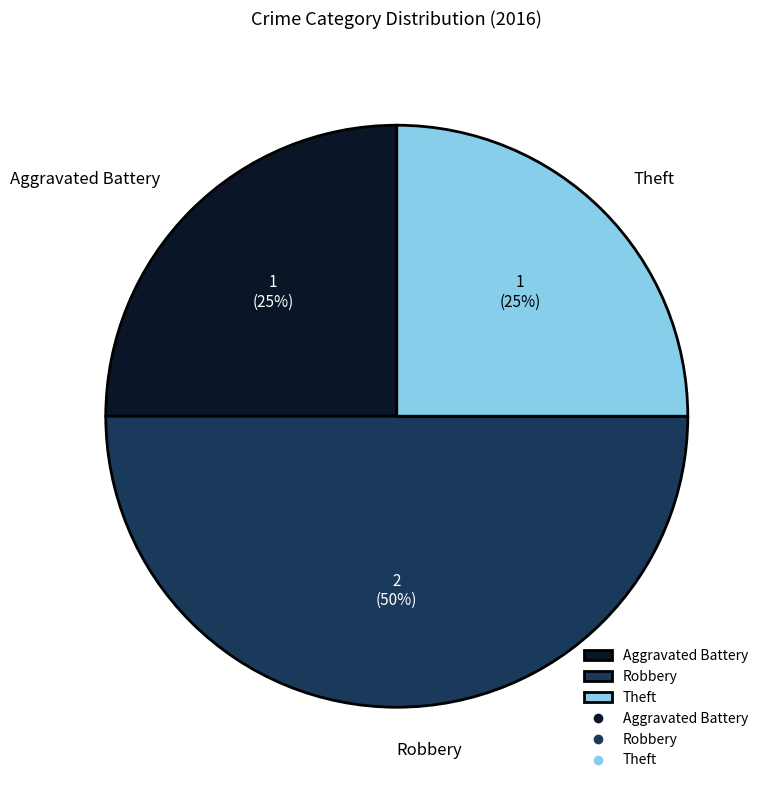

Does Theft represent more than half of the total?

No